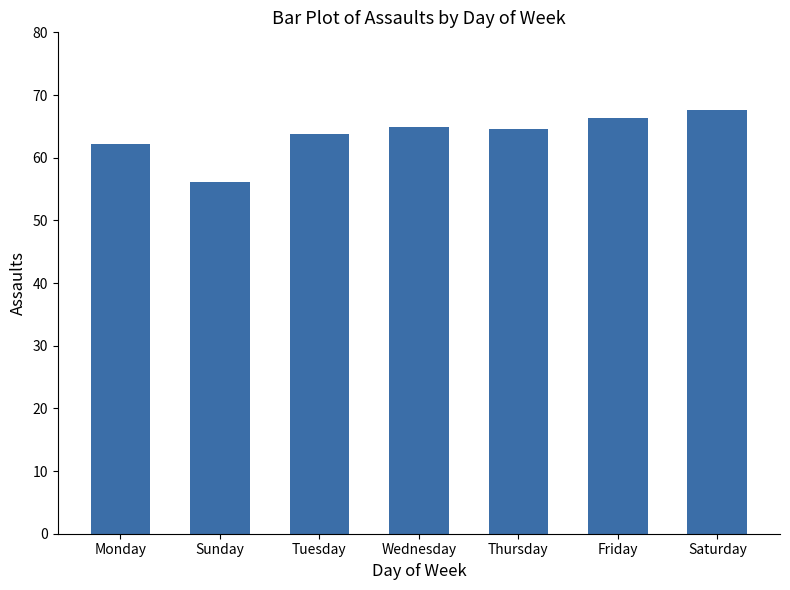

What is the maximum value shown in the chart?

67.6